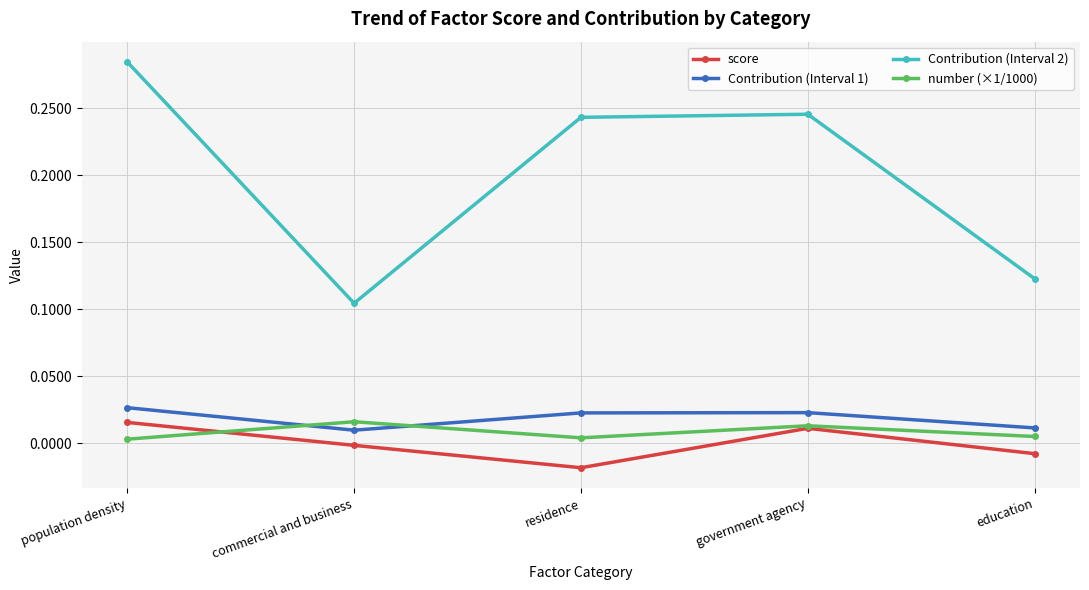

How many intersections are there between number (×1/1000) and Contribution (Interval 1)?

2